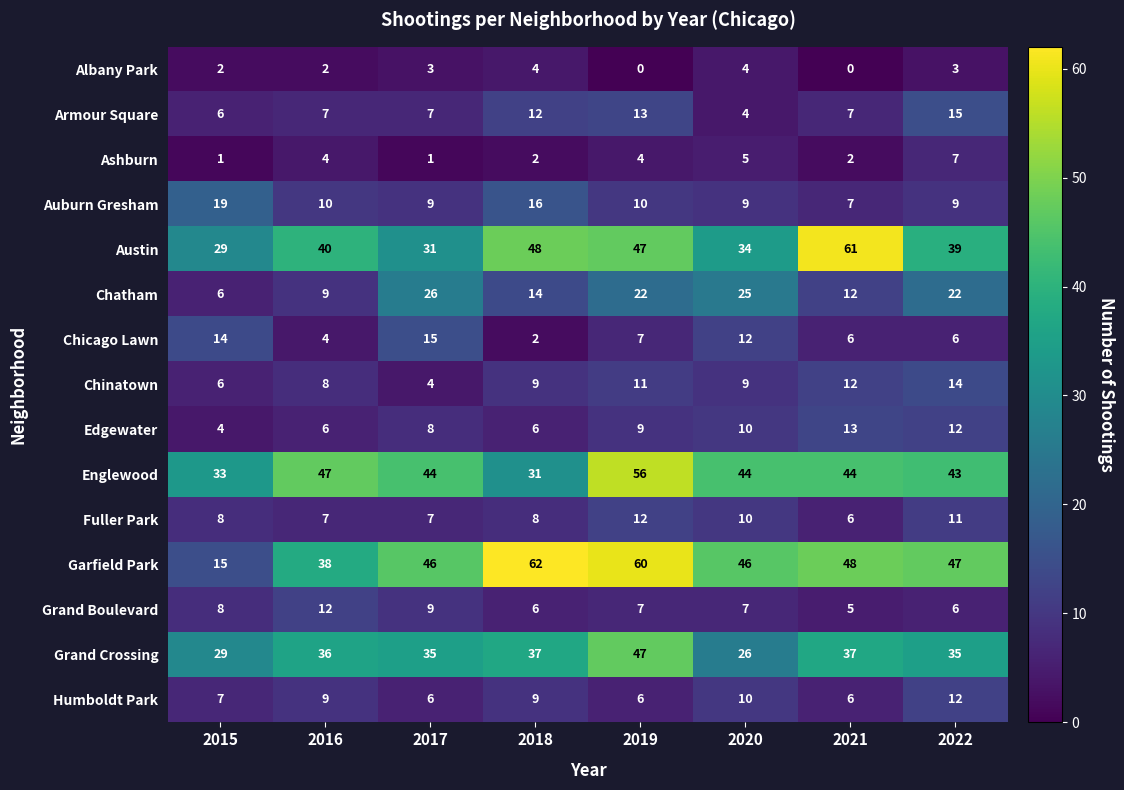

What value does the Chicago Lawn series have at 2021, to the nearest 10?

10